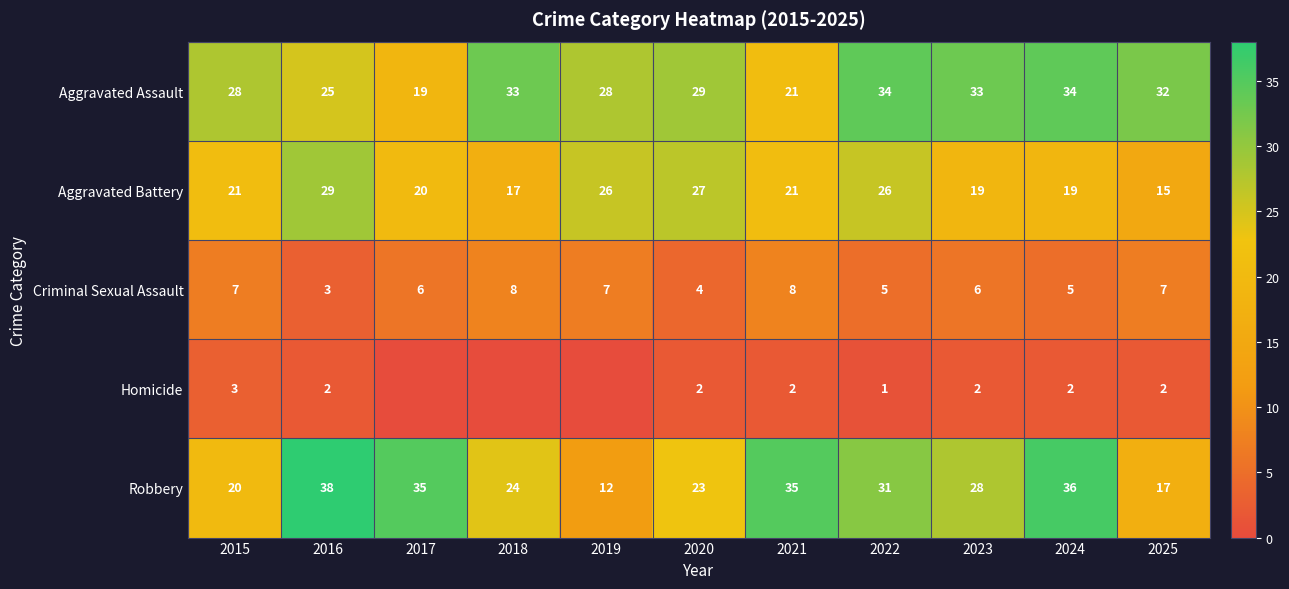

Where is Robbery nearest to the value 25?

2018